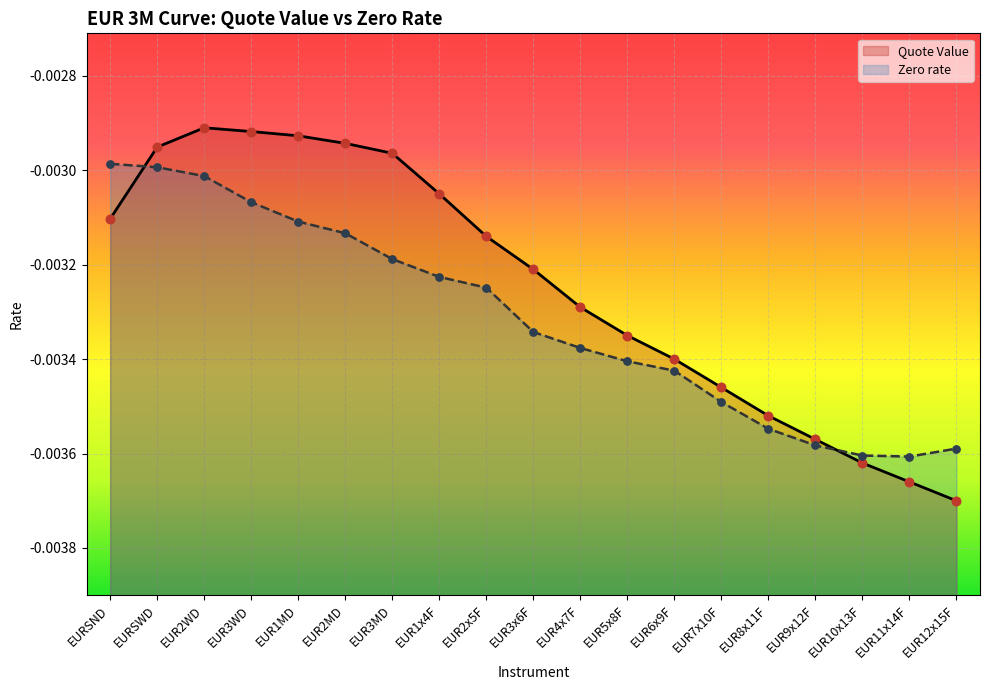

What are all the series names shown in the legend?

Quote Value, Zero rate